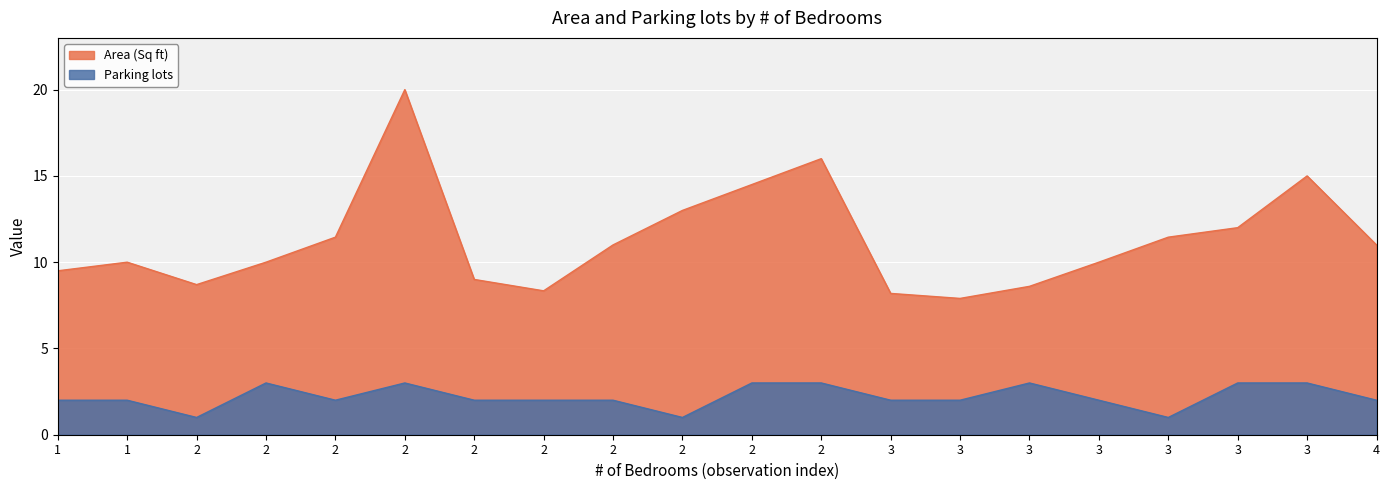

Reading left to right, list all the values displayed in this chart.

Area (Sq ft): 1=9.5	1=10.0	2=8.7	2=10.0	2=11.4	2=20.0	2=9.0	2=8.3	2=11.0	2=13.0	2=14.5	2=16.0	3=8.2	3=7.9	3=8.6	3=10.0	3=11.4	3=12.0	3=15.0	4=11.0
Parking lots: 1=2.0	1=2.0	2=1.0	2=3.0	2=2.0	2=3.0	2=2.0	2=2.0	2=2.0	2=1.0	2=3.0	2=3.0	3=2.0	3=2.0	3=3.0	3=2.0	3=1.0	3=3.0	3=3.0	4=2.0